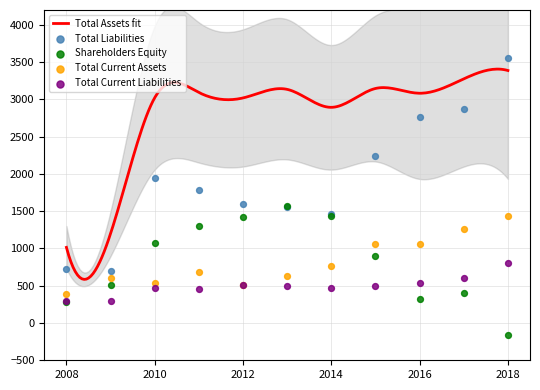

Which series has the largest Y range (max minus min)?

Total Liabilities